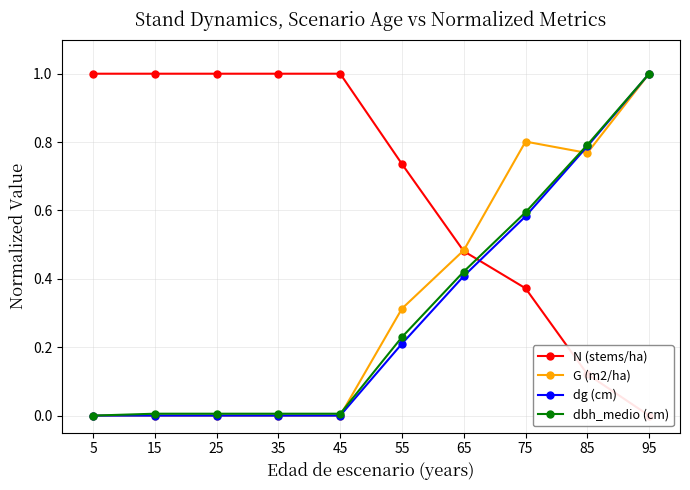

Reading left to right, extract all data points from this chart.

N (stems/ha): 1.0	1.0	1.0	1.0	1.0	0.7	0.5	0.4	0.1	0.0
G (m2/ha): 0.0	0.0	0.0	0.0	0.0	0.3	0.5	0.8	0.8	1.0
dg (cm): 0.0	0.0	0.0	0.0	0.0	0.2	0.4	0.6	0.8	1.0
dbh_medio (cm): 0.0	0.0	0.0	0.0	0.0	0.2	0.4	0.6	0.8	1.0